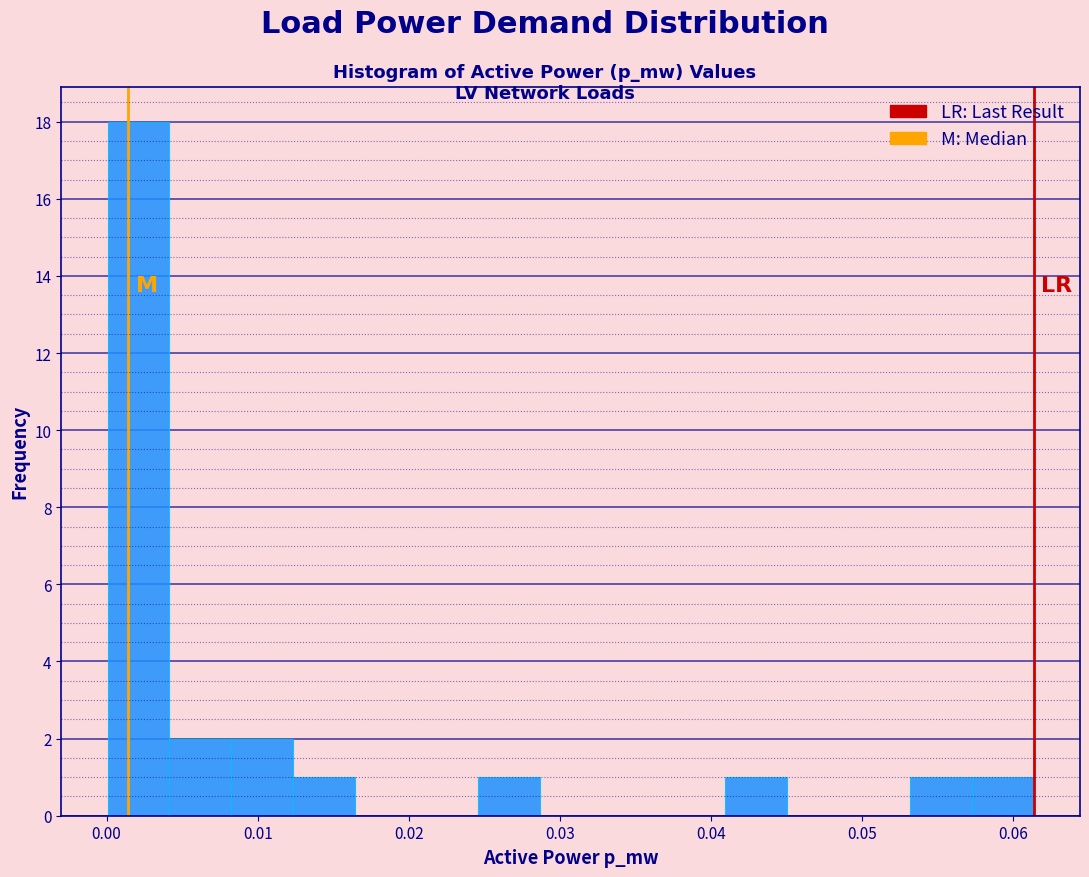

Reading left to right, transcribe this chart: for each bar, give the range it covers on the x-axis and its height. Neither the bar edges nor the heights are printed on the chart, so give them approximately, as read against the axes.

0.000 to 0.004: 18
0.004 to 0.008: 2
0.008 to 0.012: 2
0.012 to 0.016: 1
0.016 to 0.020: 0
0.020 to 0.025: 0
0.025 to 0.029: 1
0.029 to 0.033: 0
0.033 to 0.037: 0
0.037 to 0.041: 0
0.041 to 0.045: 1
0.045 to 0.049: 0
0.049 to 0.053: 0
0.053 to 0.057: 1
0.057 to 0.061: 1